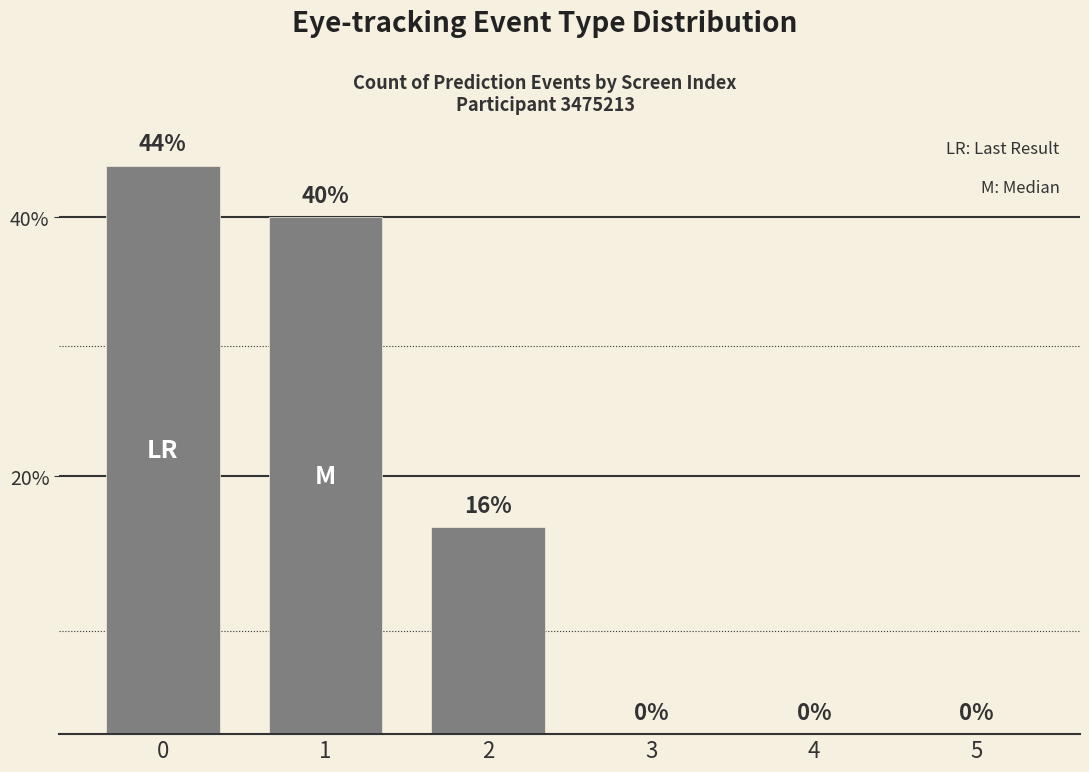

What is the change in value from 1 to 3?

-40